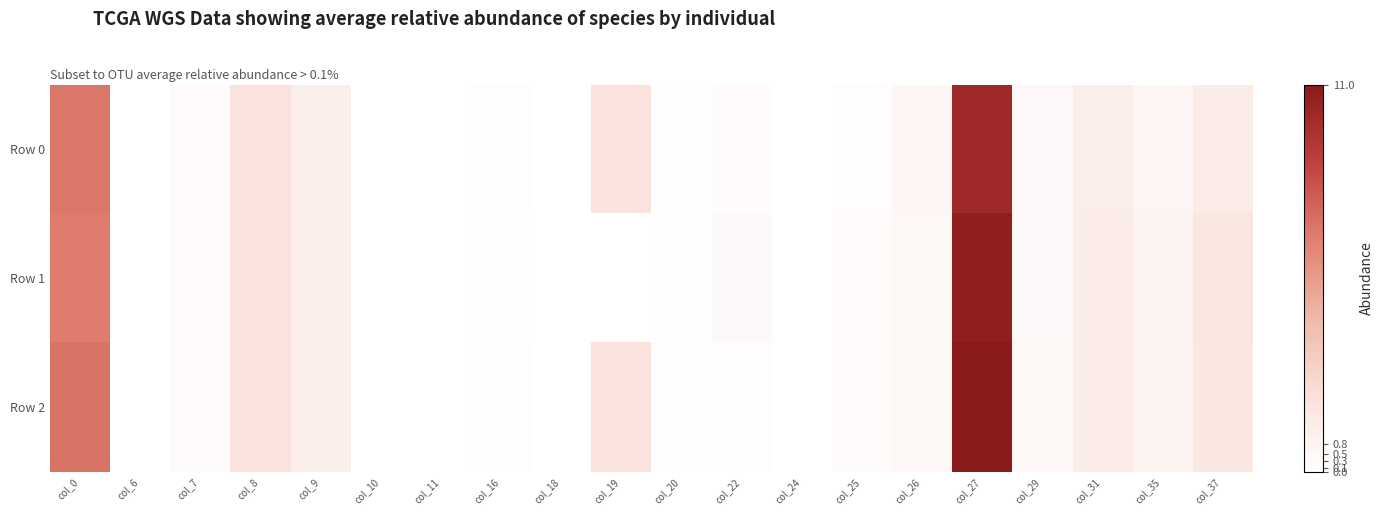

At which category is the sum across all series the highest?

col_27